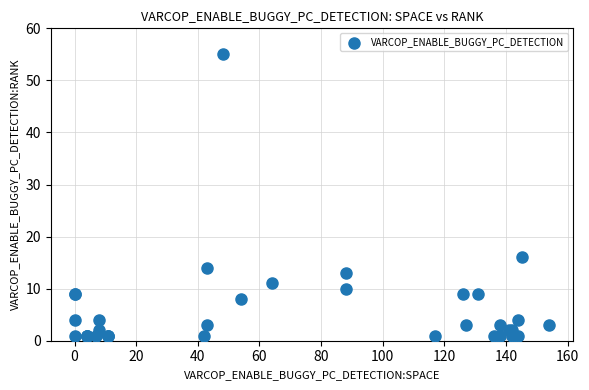

What Y value in the scatter plot is closest to 28?

16